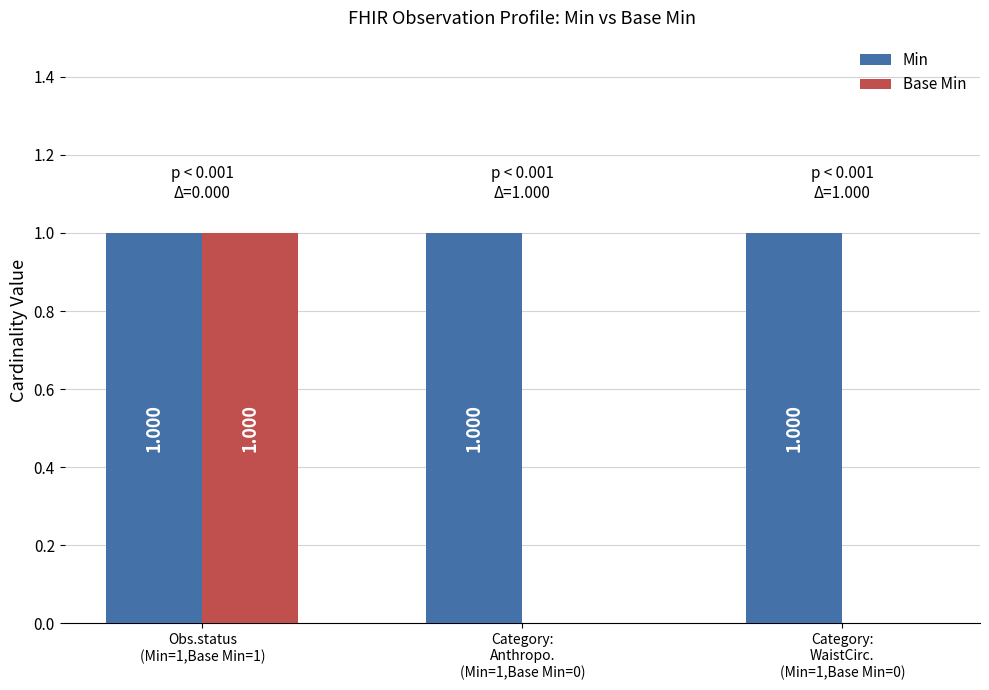

How many data points does each series have?

3